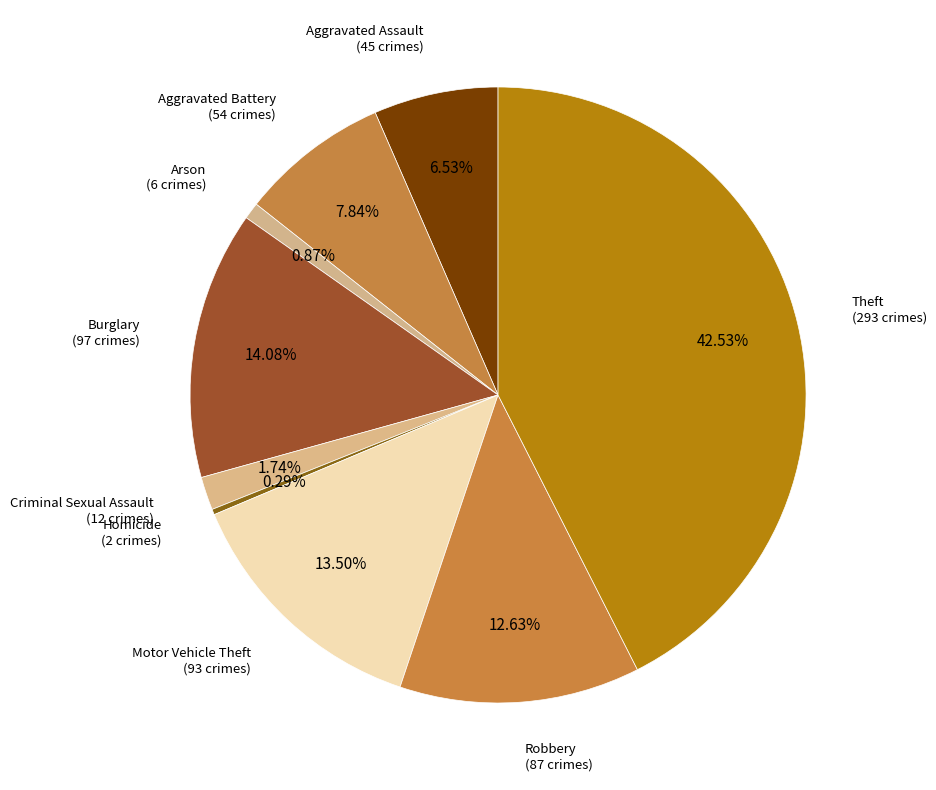

Approximately how many times larger is the value at Aggravated Battery compared to Arson?

9.0